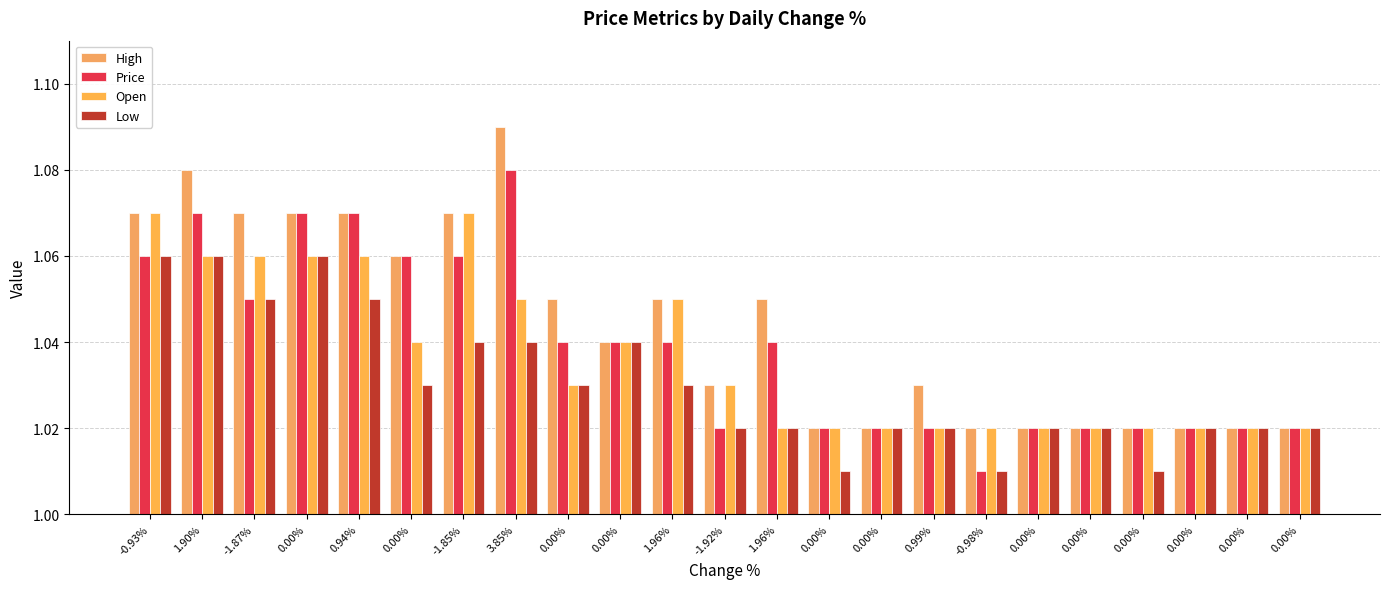

True or false: Price has a value of 1.0 at 0.00%.

True